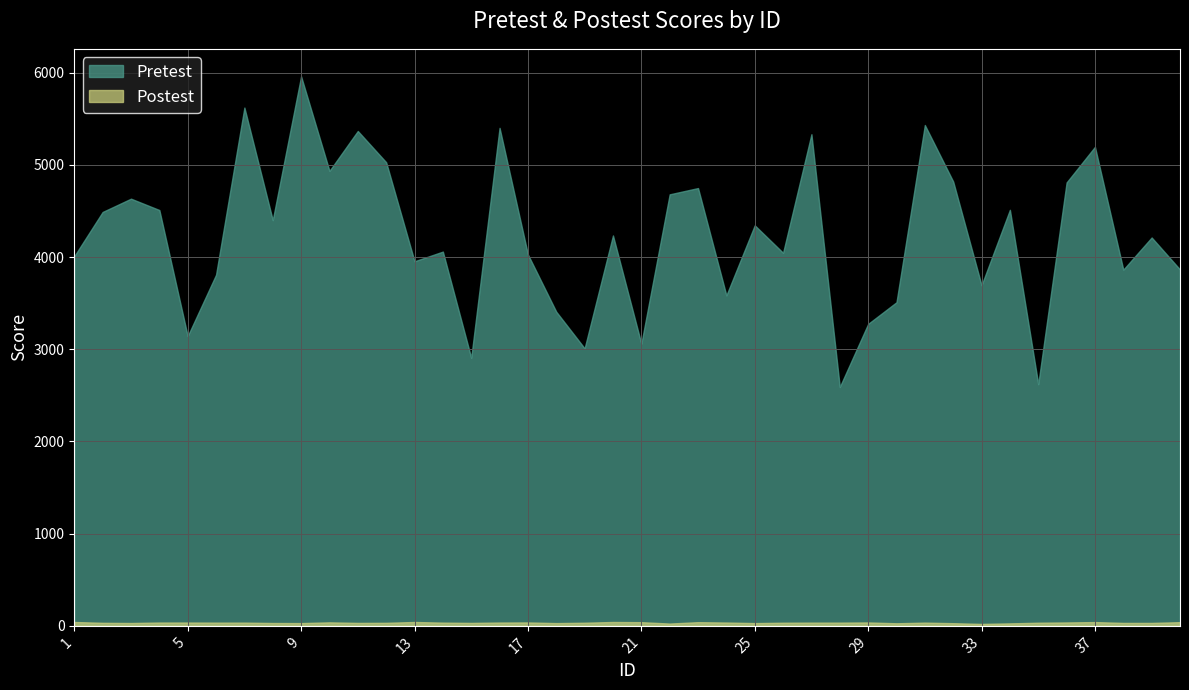

Which category has the highest value across all series?

9